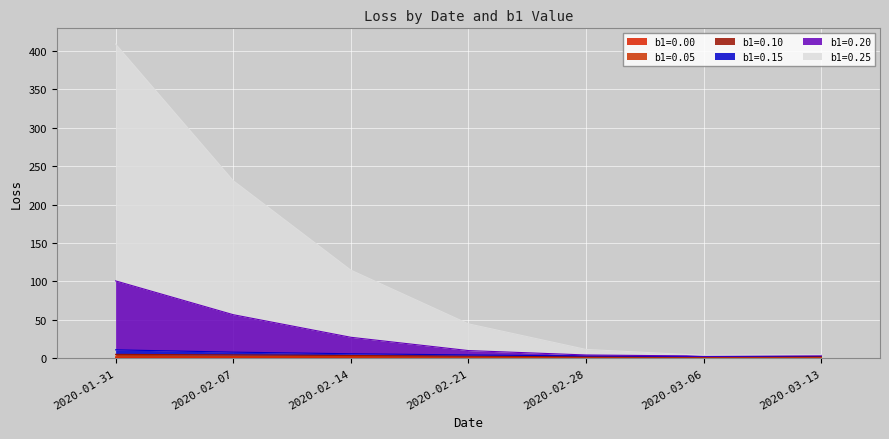

True or false: b1=0.10 and b1=0.05 intersect in this chart.

False